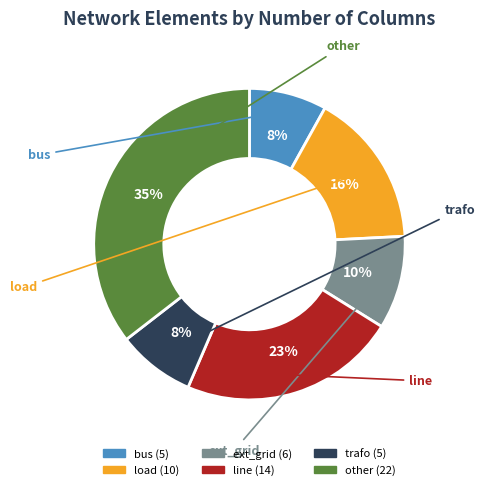

To the nearest percent, what percentage of the pie is bus?

8%